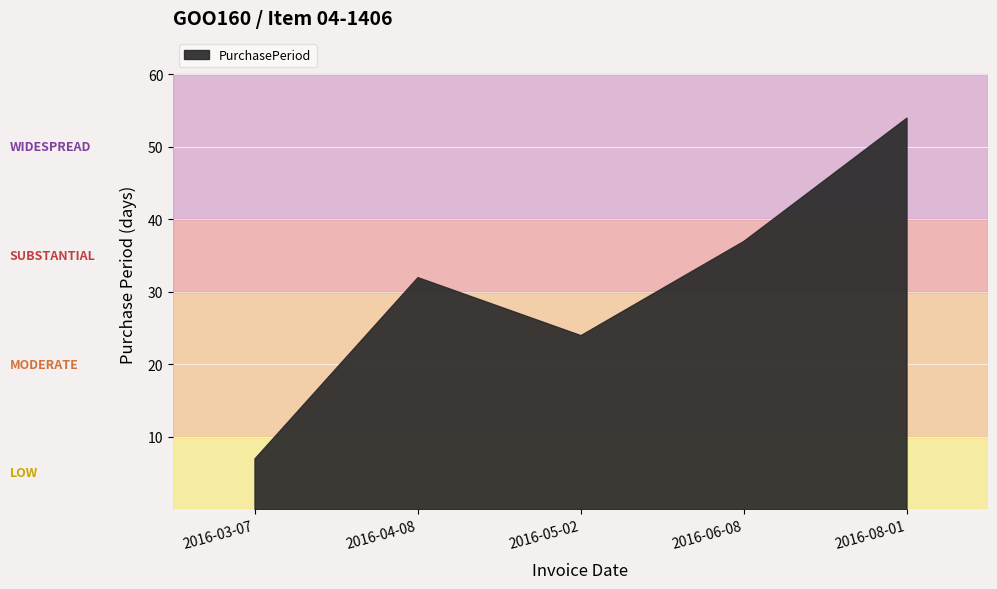

Rank the categories by value from lowest to highest.

2016-03-07, 2016-05-02, 2016-04-08, 2016-06-08, 2016-08-01